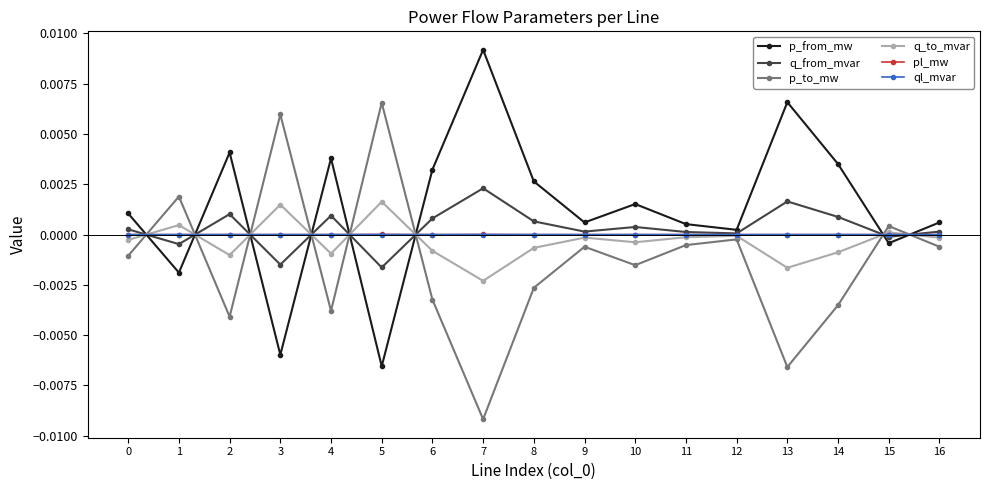

Which series has the largest total across all categories?

p_from_mw